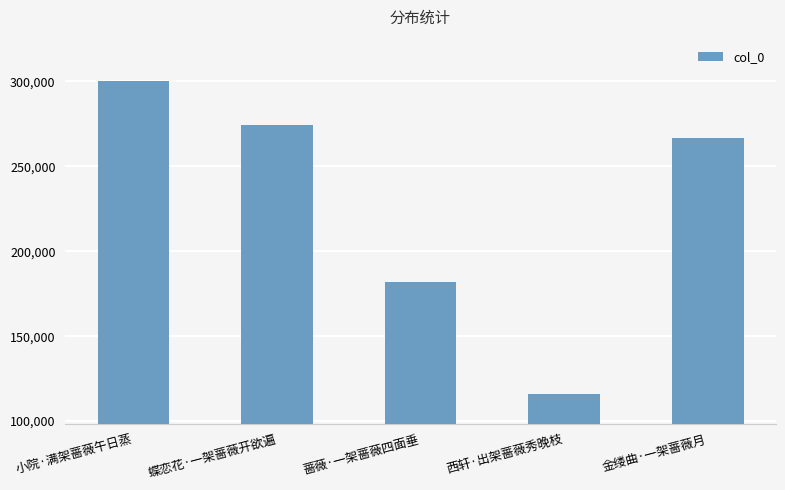

What is the difference between the maximum and minimum values?

184486